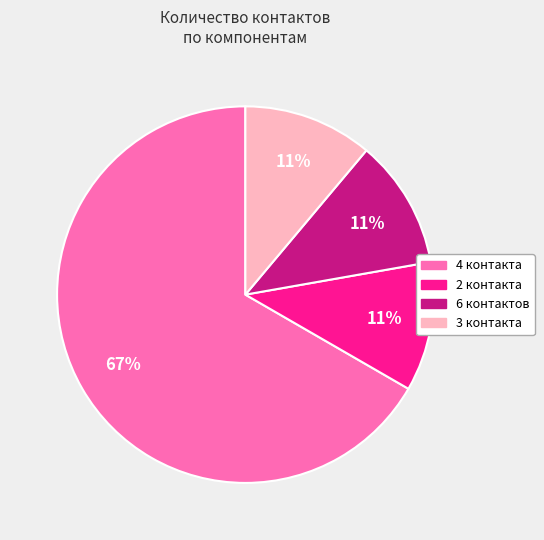

Does any single category account for the majority?

Yes